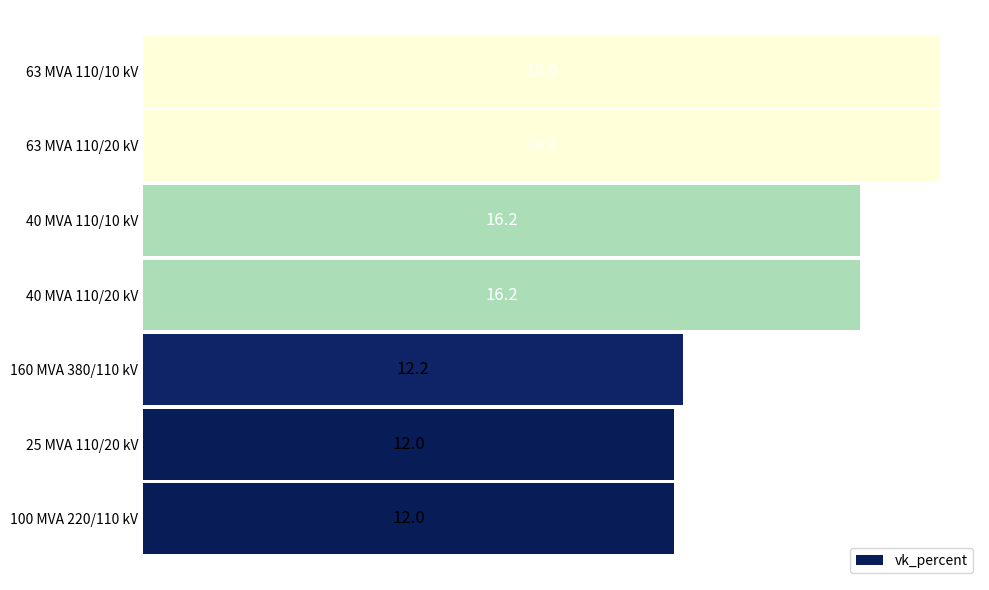

What value does the data have at 100 MVA 220/110 kV?

12.0